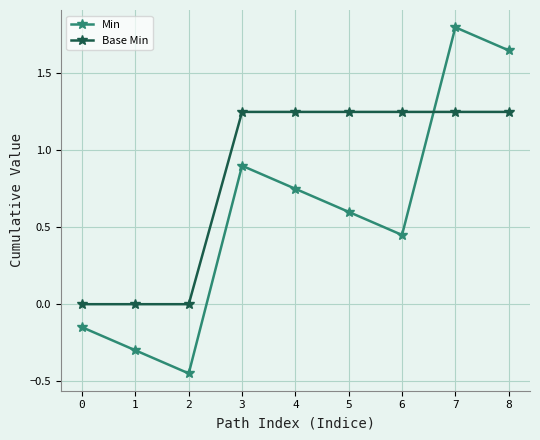

List the series in order of their peak value, lowest first.

Base Min, Min